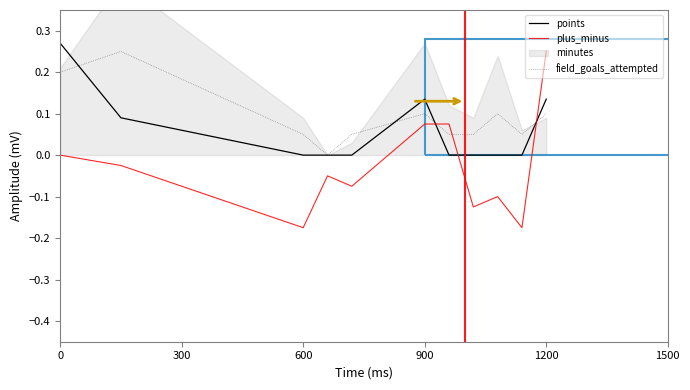

True or false: points has a value of 0.1 at 600.

False